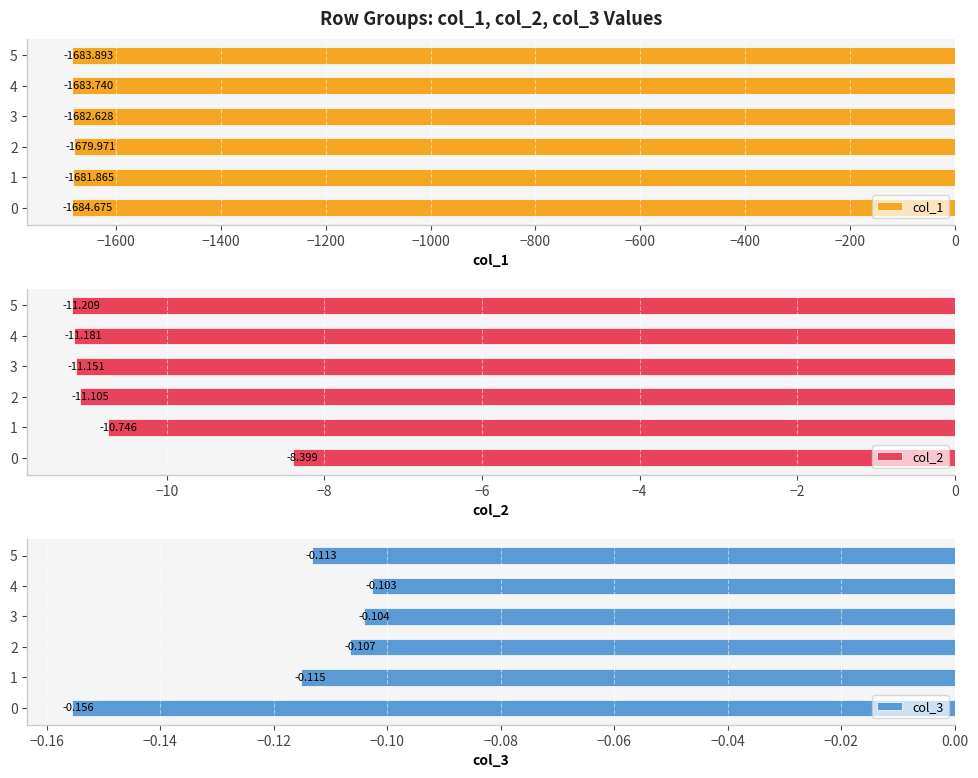

Rank the categories by col_1 value from highest to lowest.

2, 1, 3, 4, 5, 0